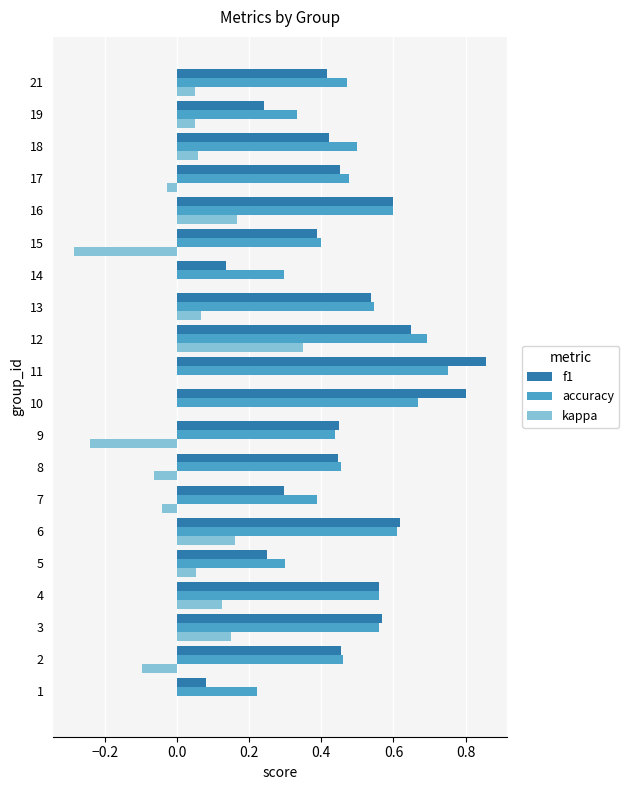

At which category is the sum across all series the highest?

12